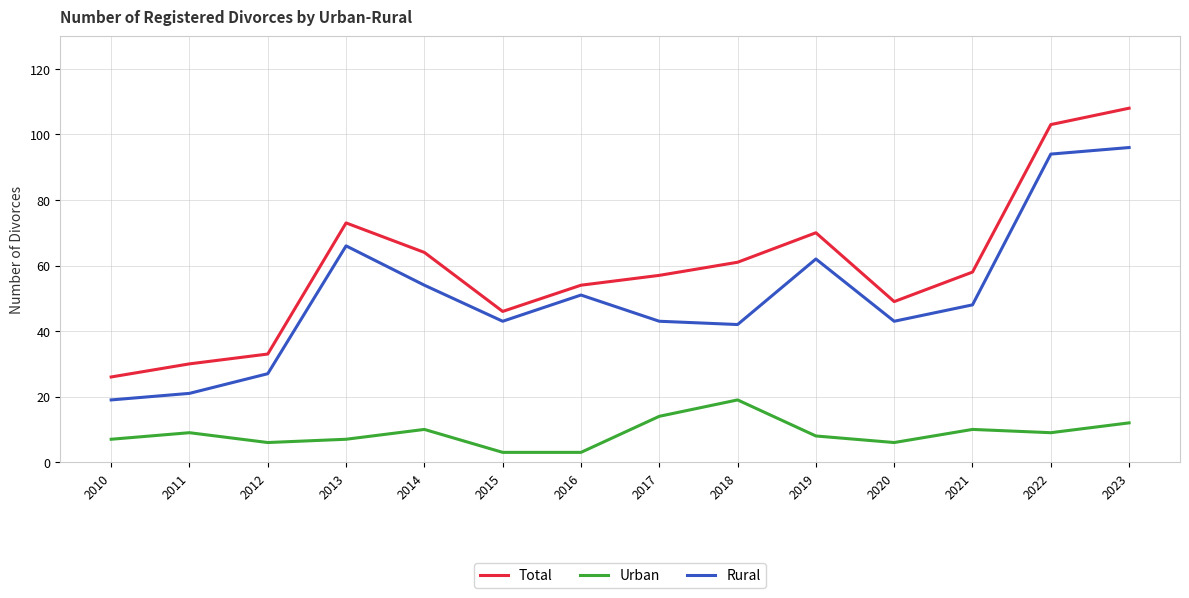

Reading right to left, transcribe all the data shown in this chart.

Total: 108	103	58	49	70	61	57	54	46	64	73	33	30	26
Urban: 12	9	10	6	8	19	14	3	3	10	7	6	9	7
Rural: 96	94	48	43	62	42	43	51	43	54	66	27	21	19